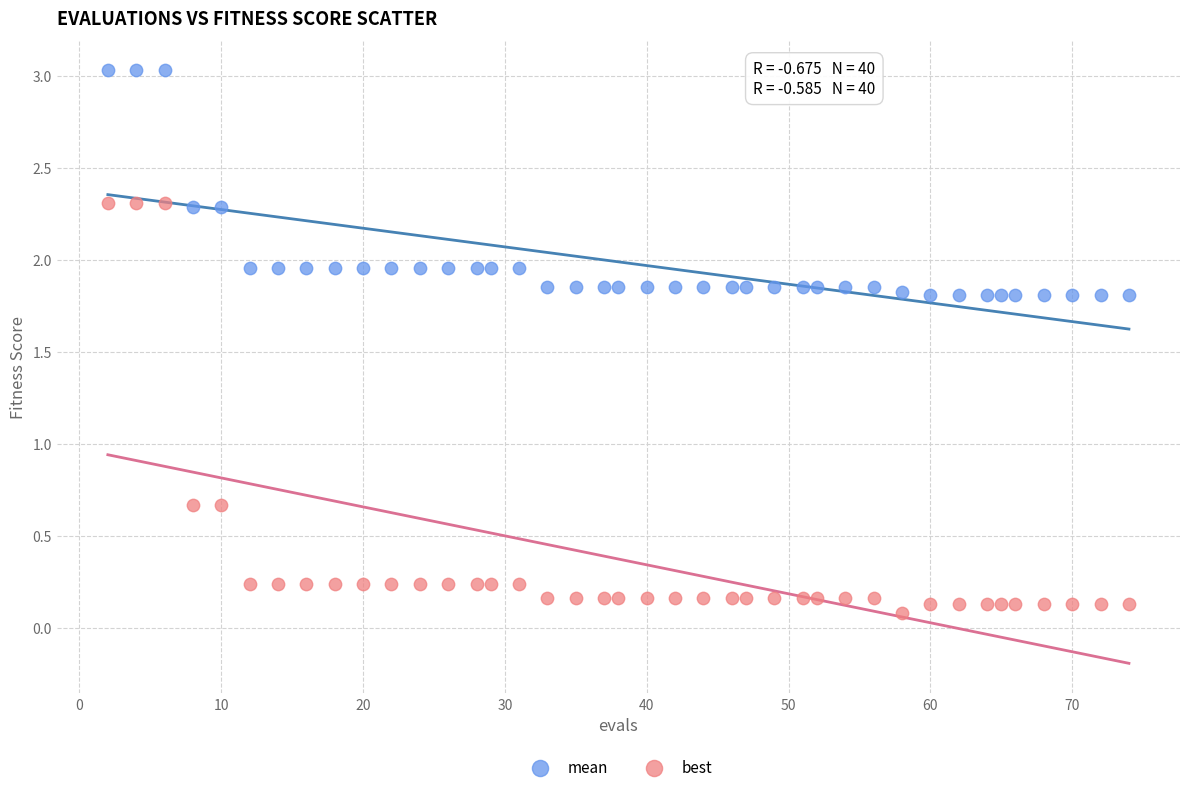

Across all data points, what is the range of X values (max minus min)?

72.0